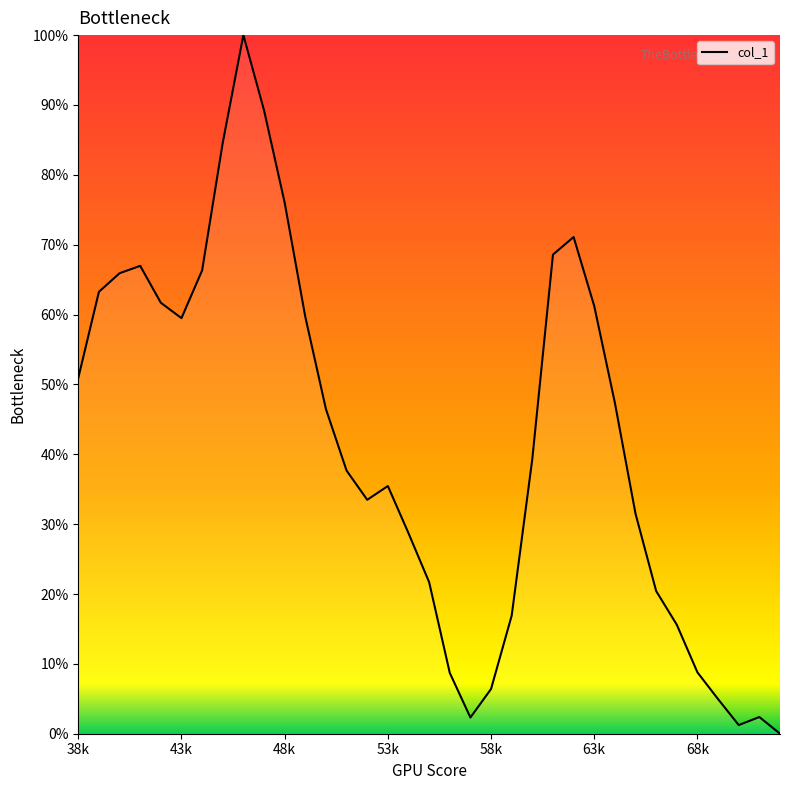

What is the greatest value displayed?

100.0